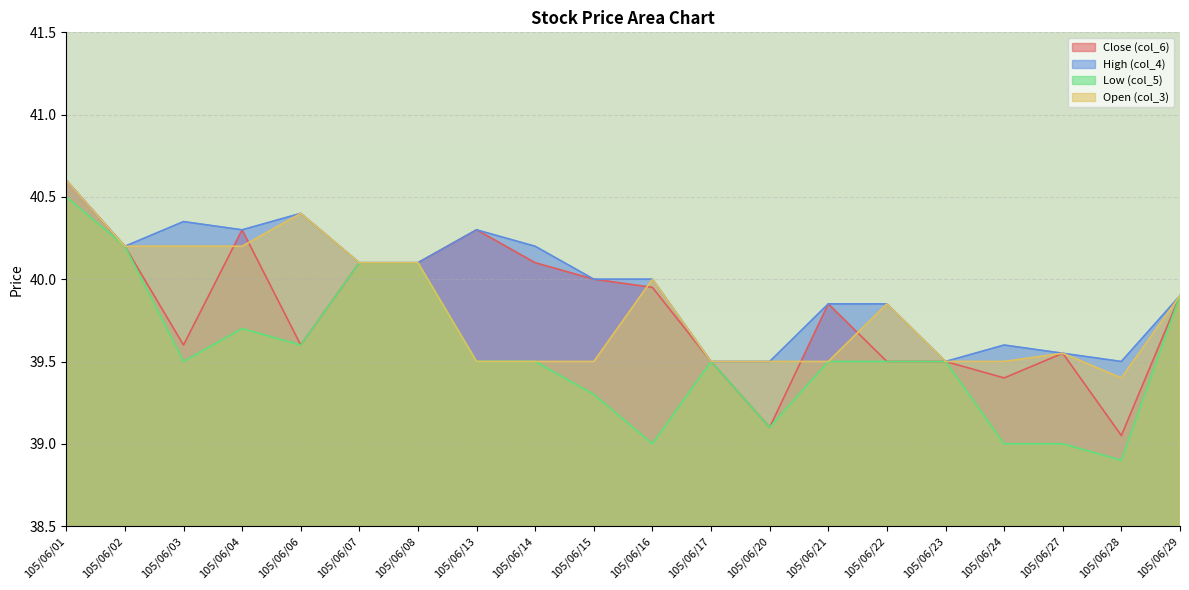

True or false: High (col_4) and Low (col_5) intersect in this chart.

False